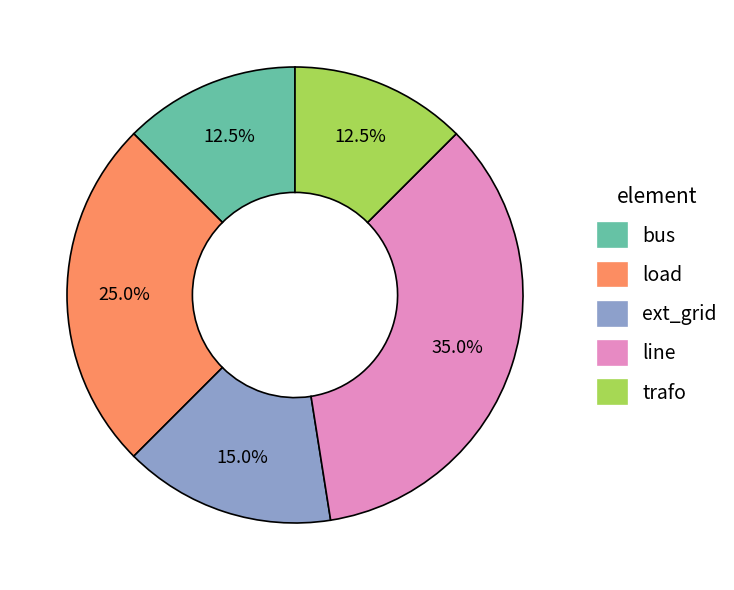

To the nearest percent, what is the difference between the load and ext_grid slice percentages?

10%